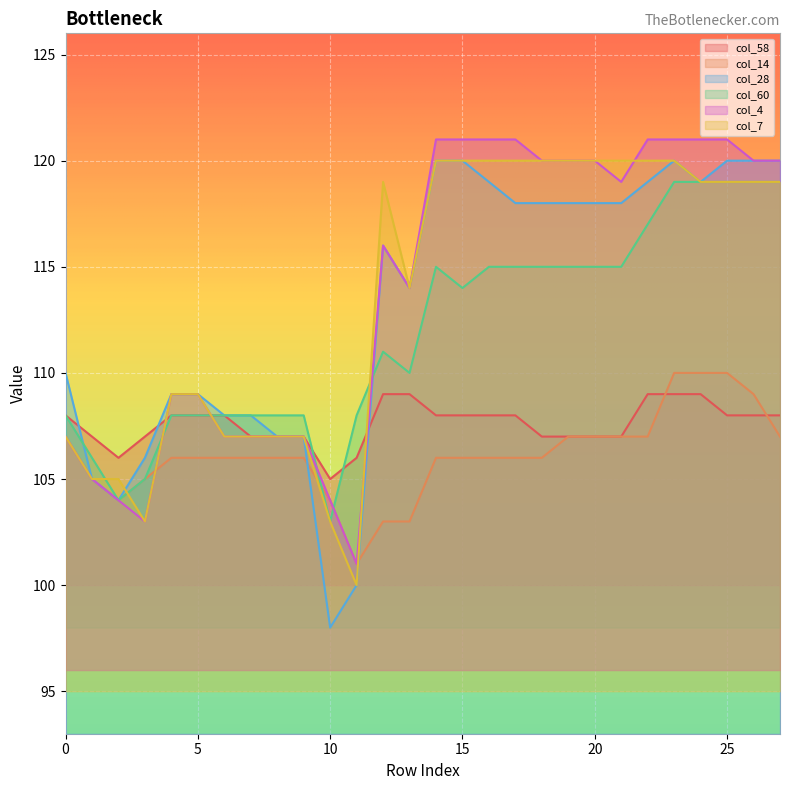

Does the chart display data point markers on the line(s)?

No